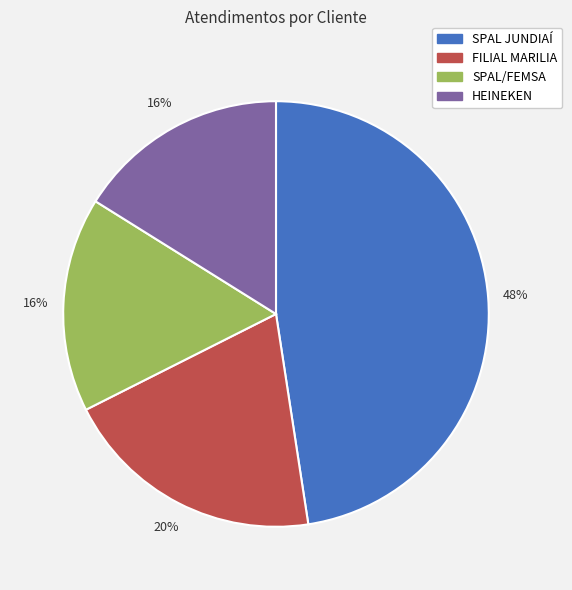

Does HEINEKEN represent more than half of the total?

No